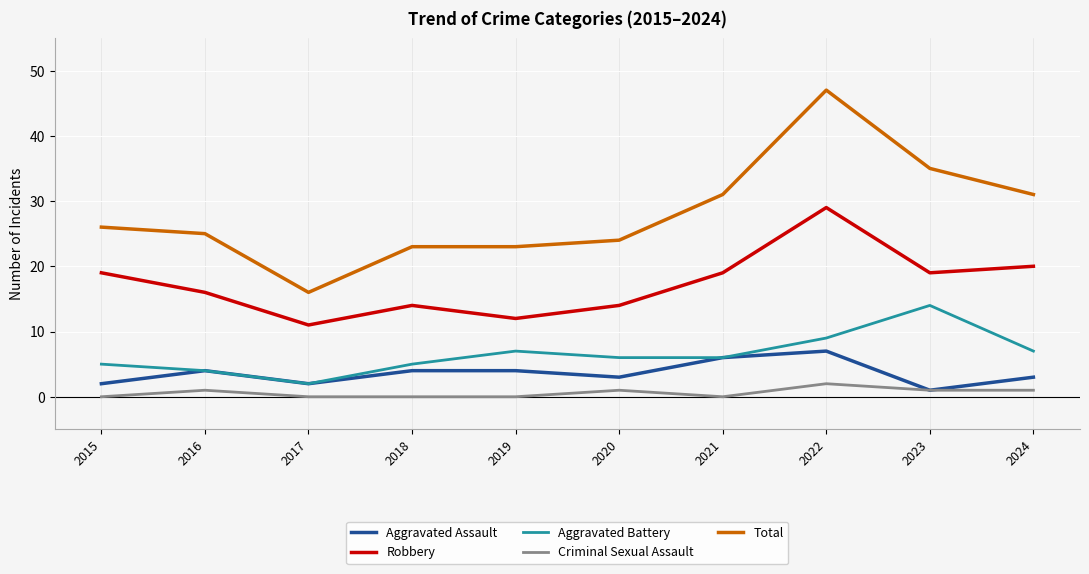

Which series has the largest range (max minus min)?

Total